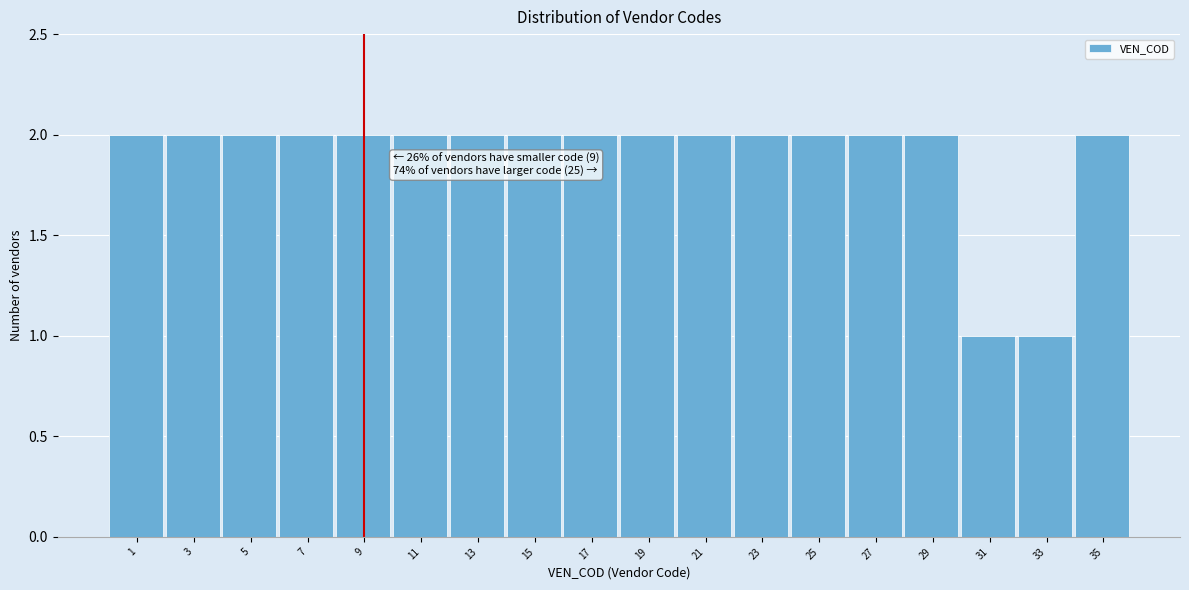

Reading left to right, what are all the values shown in this chart?

1=2	3=2	5=2	7=2	9=2	11=2	13=2	15=2	17=2	19=2	21=2	23=2	25=2	27=2	29=2	31=1	33=1	35=2